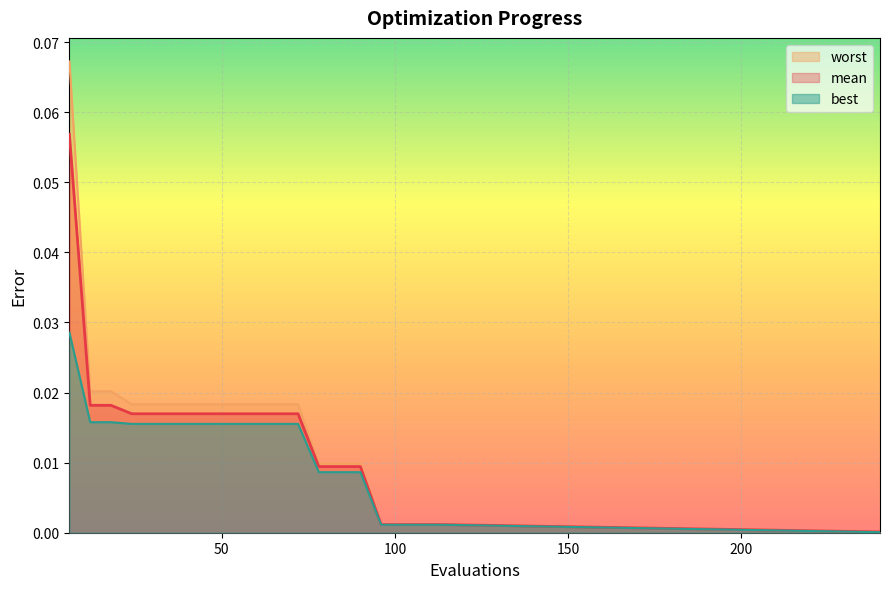

Reading left to right, extract all data points from this chart.

mean: 6=0.1	12=0.0	18=0.0	24=0.0	30=0.0	36=0.0	42=0.0	48=0.0	54=0.0	60=0.0	66=0.0	72=0.0	78=0.0	84=0.0	90=0.0	96=0.0	102=0.0	108=0.0	114=0.0	240=0.0
best: 6=0.0	12=0.0	18=0.0	24=0.0	30=0.0	36=0.0	42=0.0	48=0.0	54=0.0	60=0.0	66=0.0	72=0.0	78=0.0	84=0.0	90=0.0	96=0.0	102=0.0	108=0.0	114=0.0	240=0.0
worst: 6=0.1	12=0.0	18=0.0	24=0.0	30=0.0	36=0.0	42=0.0	48=0.0	54=0.0	60=0.0	66=0.0	72=0.0	78=0.0	84=0.0	90=0.0	96=0.0	102=0.0	108=0.0	114=0.0	240=0.0